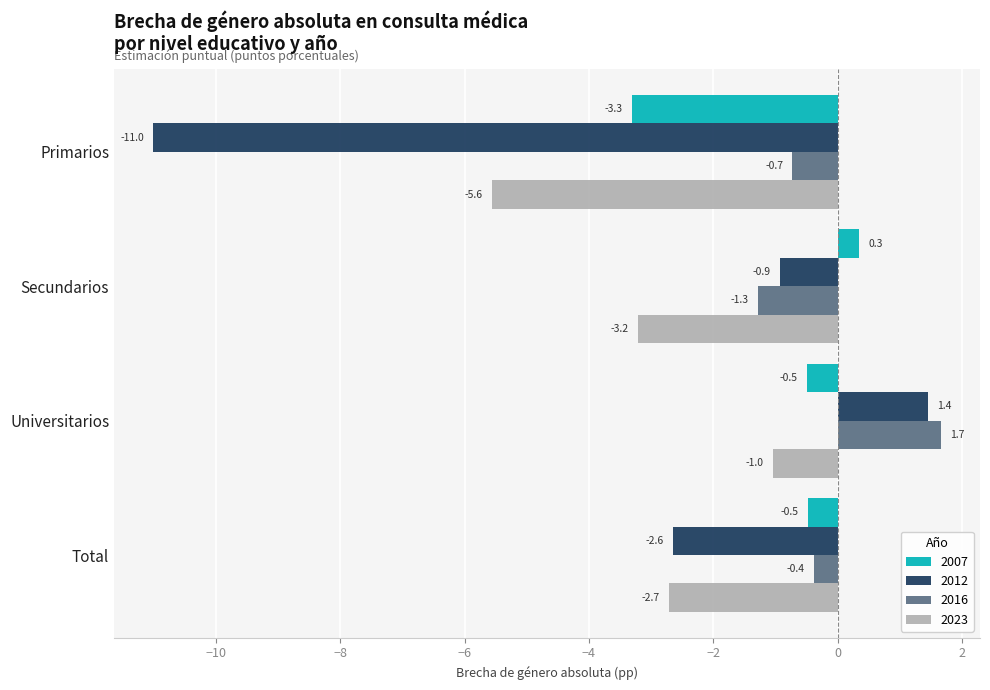

The value of 2023 at Secundarios is -3.2. True or false?

True